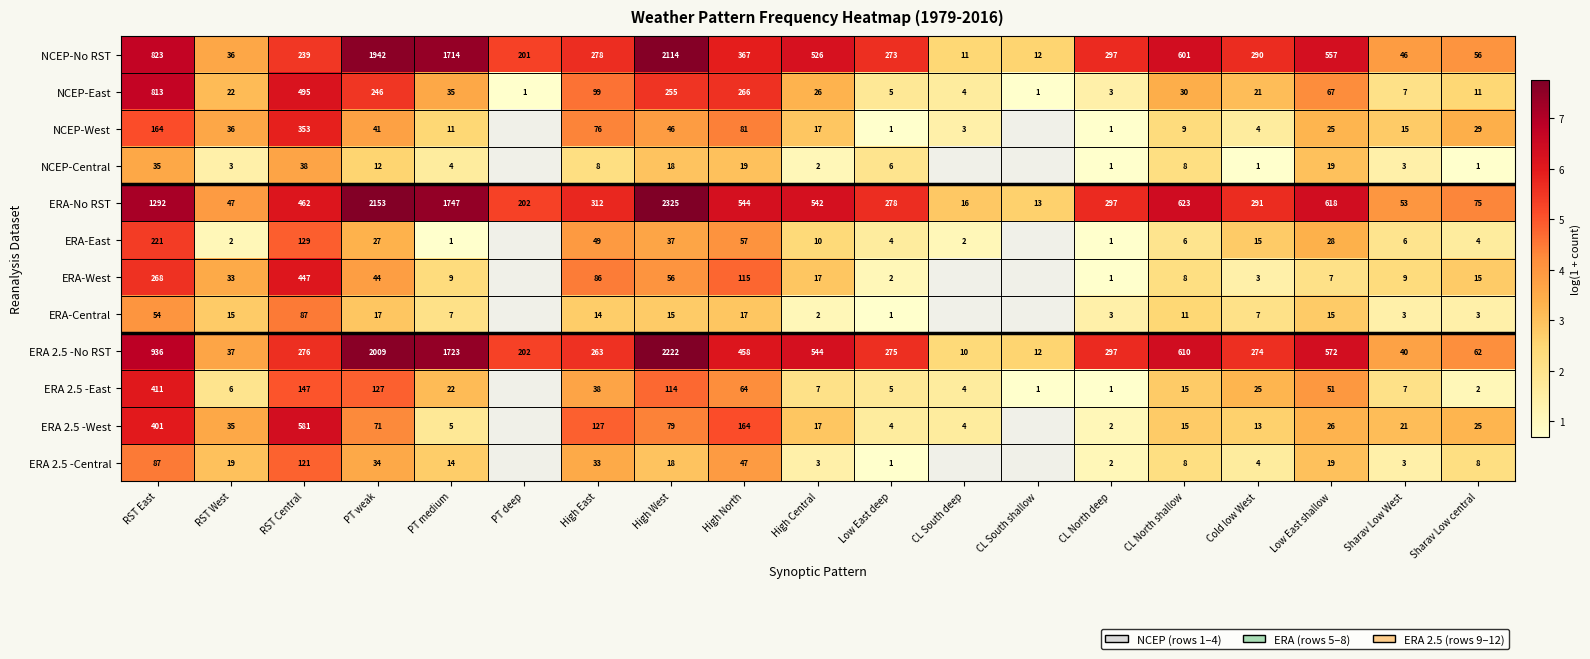

Which has a higher value, CL South shallow or CL South deep?

CL South shallow